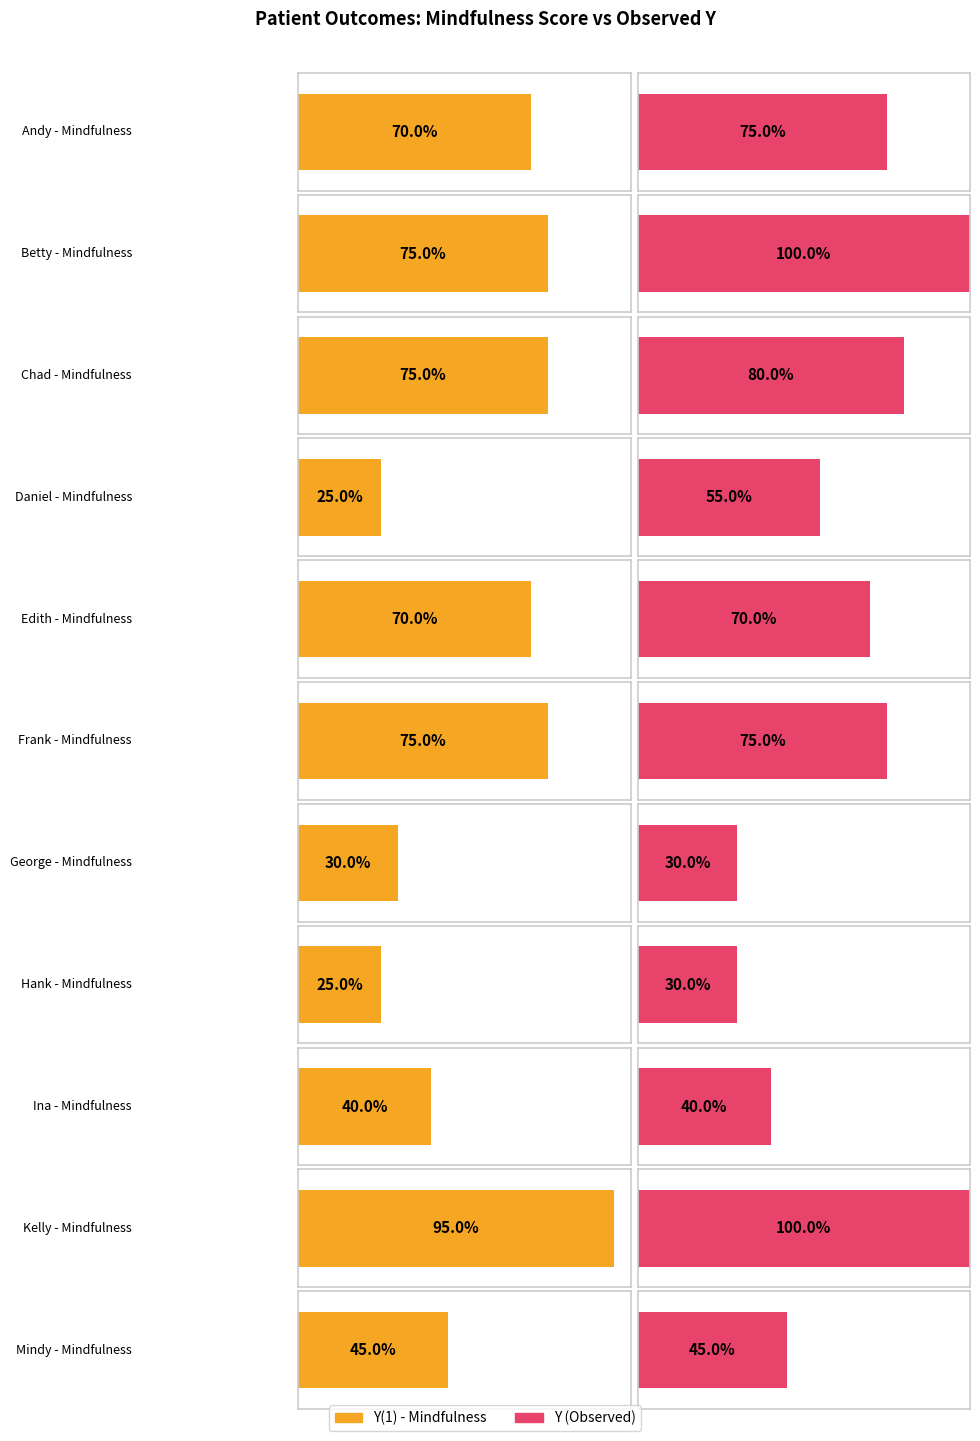

The value at George is 9. True or false?

False